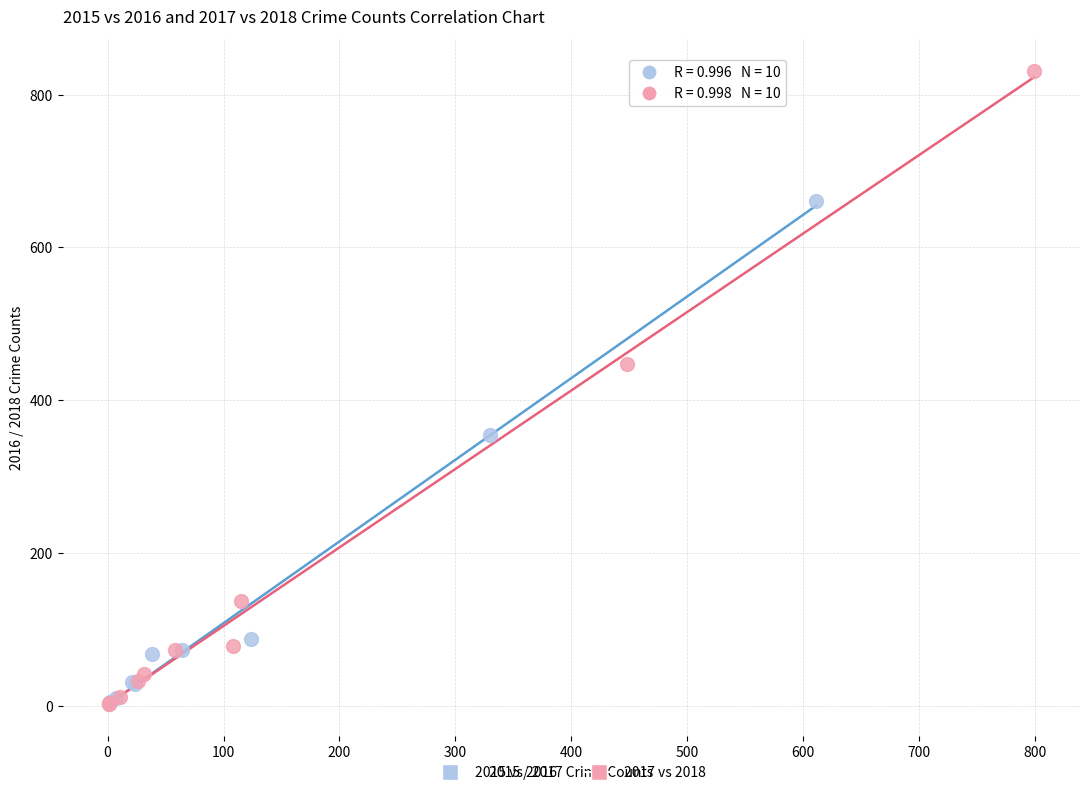

Which series has the largest Y range (max minus min)?

2017 vs 2018